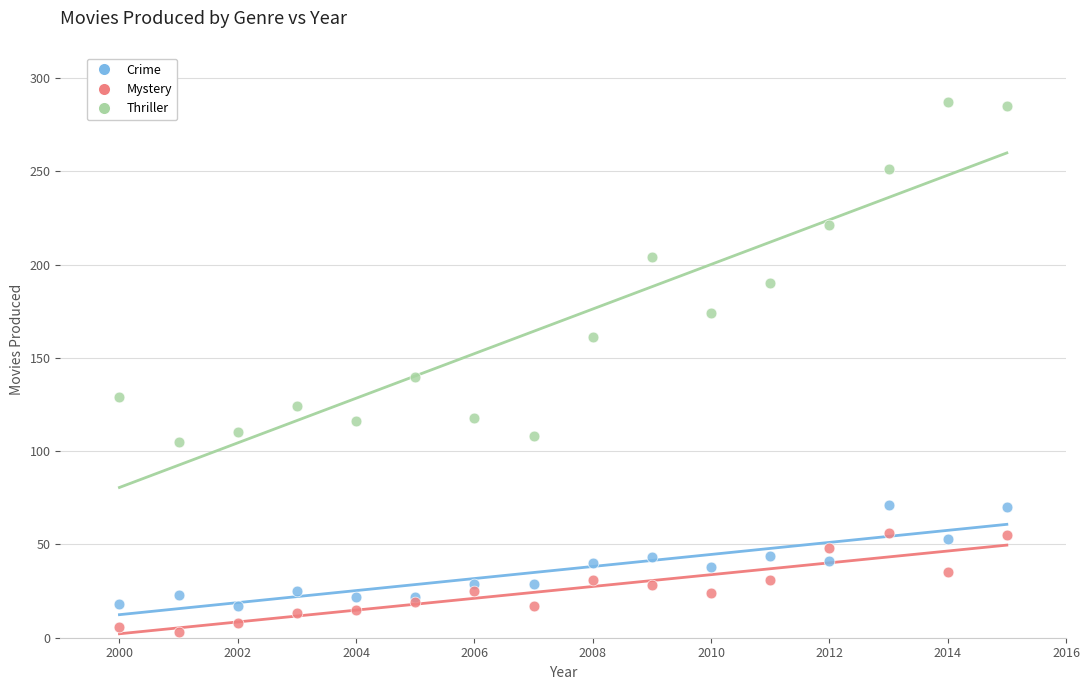

Which series contains the highest Y value?

Thriller